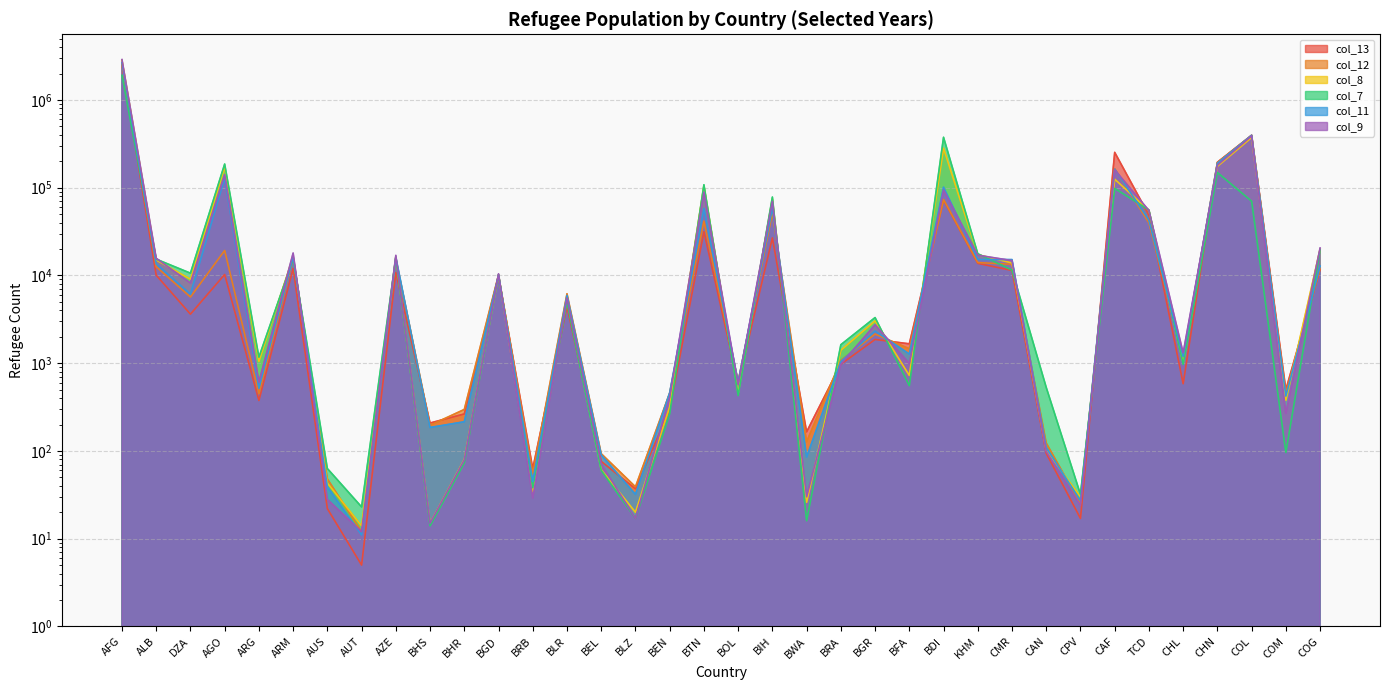

List the labels in order of col_8 value, largest first.

AFG, COL, BDI, CHN, AGO, CAF, BTN, BIH, TCD, COG, KHM, ARM, AZE, ALB, CMR, BGD, DZA, BLR, BGR, BRA, ARG, CHL, BFA, BOL, COM, BEN, CAN, BHR, BEL, AUS, BRB, CPV, BWA, BLZ, BHS, AUT